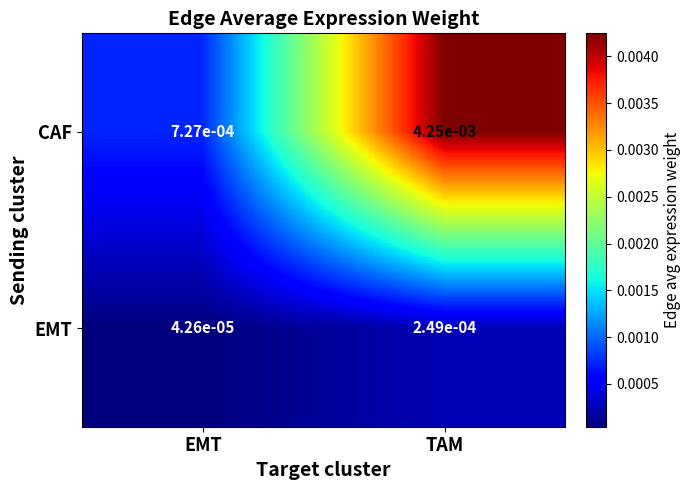

Which series has the largest total across all categories?

CAF